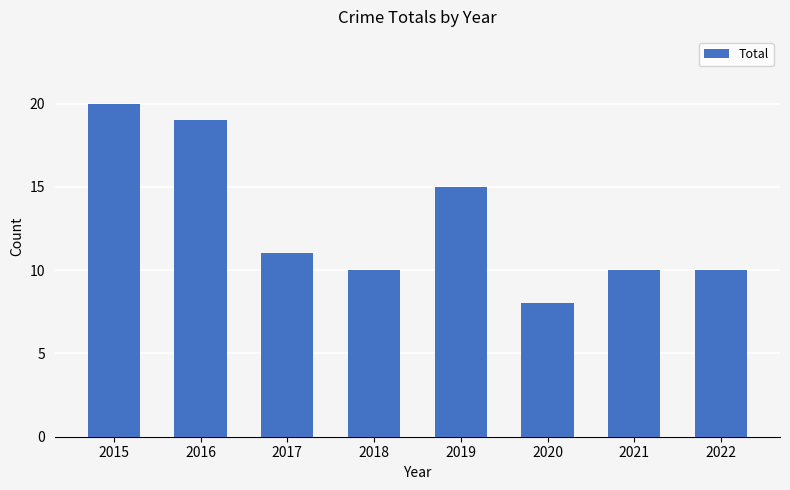

What is the minimum value shown in the chart?

8